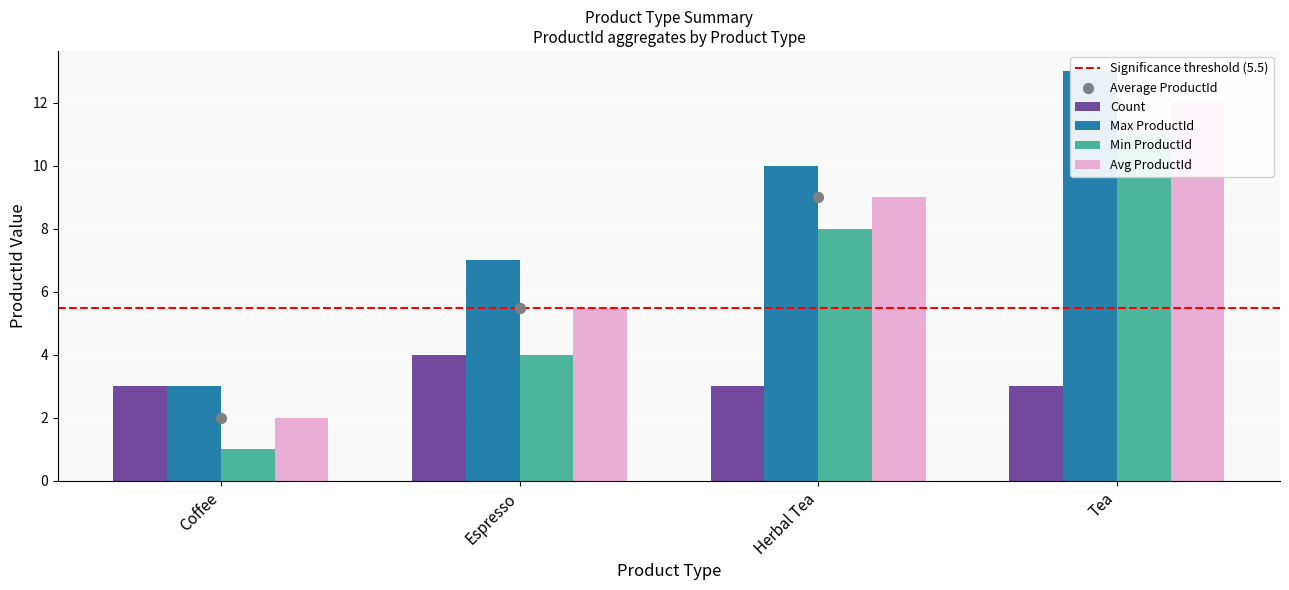

Which series has the largest Y range (max minus min)?

Max ProductId